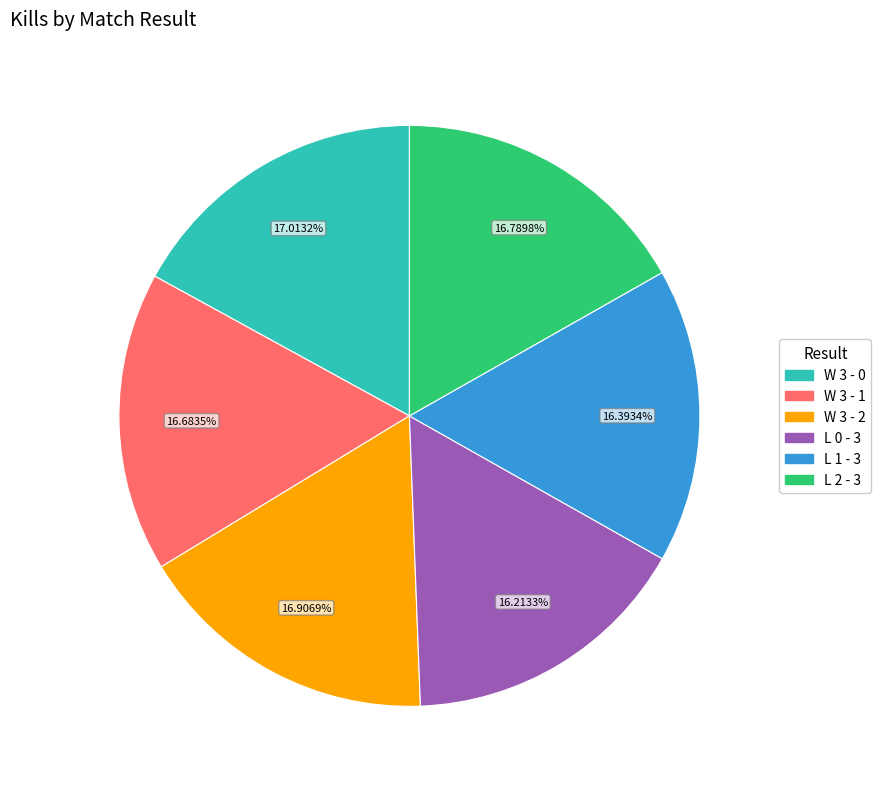

What is the ratio of the value at L 2 - 3 to the value at L 0 - 3?

1.0